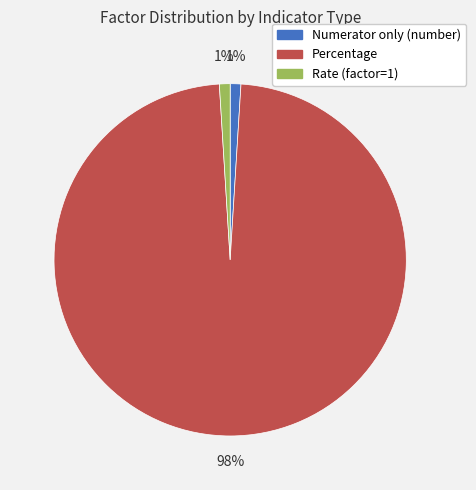

Count the number of slices in the pie.

3